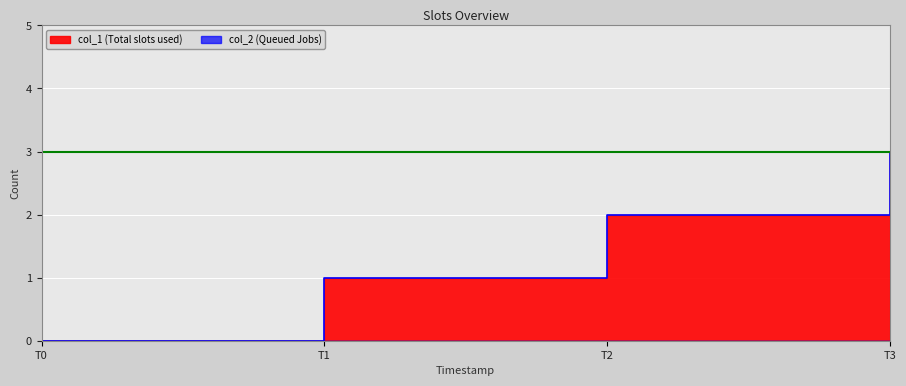

What is the sum of all values?

6